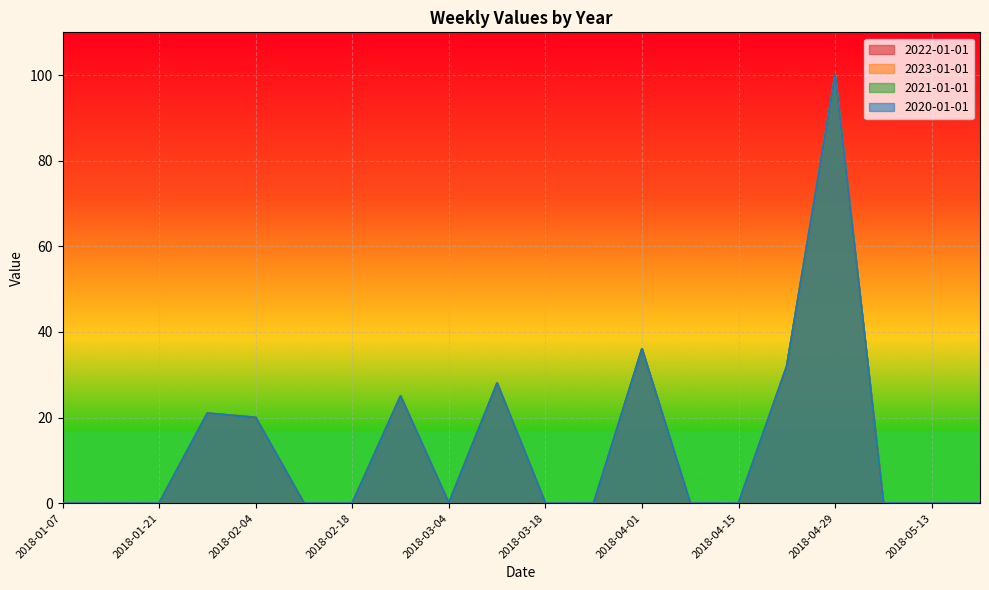

At which category does the chart reach its minimum across all series?

2018-01-07